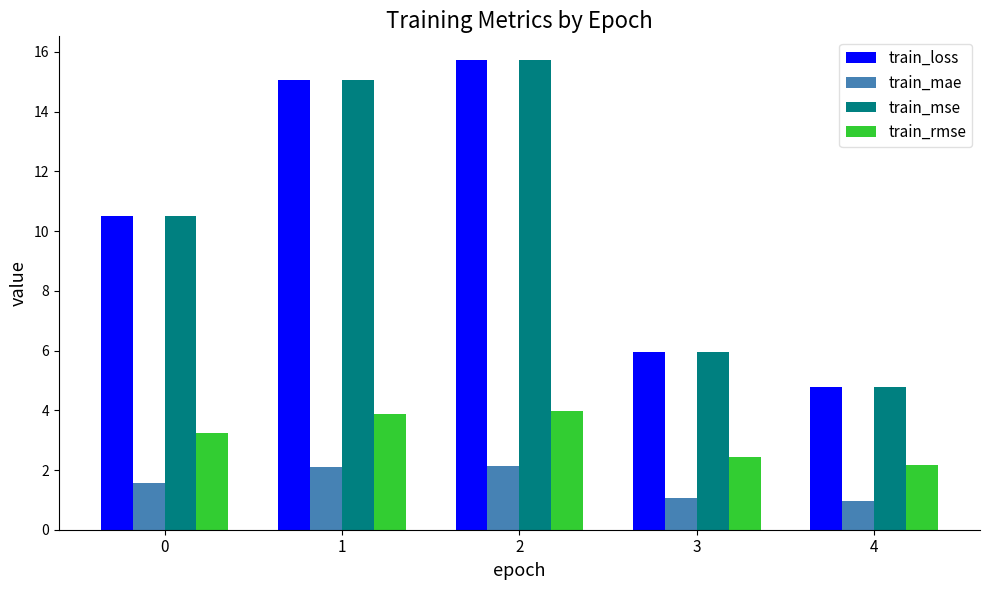

Reading left to right, what are all the values shown in this chart?

train_loss: 10.5	15.1	15.7	6.0	4.8
train_mae: 1.6	2.1	2.1	1.1	0.9
train_mse: 10.5	15.1	15.7	6.0	4.8
train_rmse: 3.2	3.9	4.0	2.4	2.2